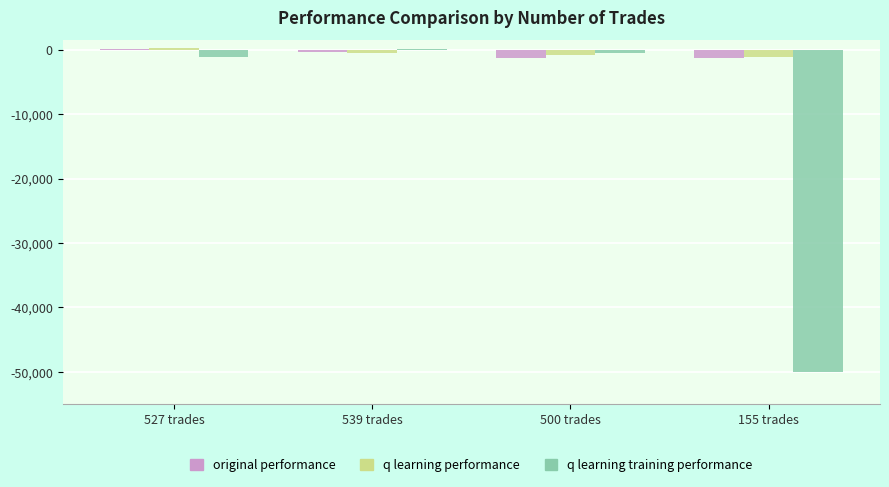

What are all the series names shown in the legend?

original performance, q learning performance, q learning training performance